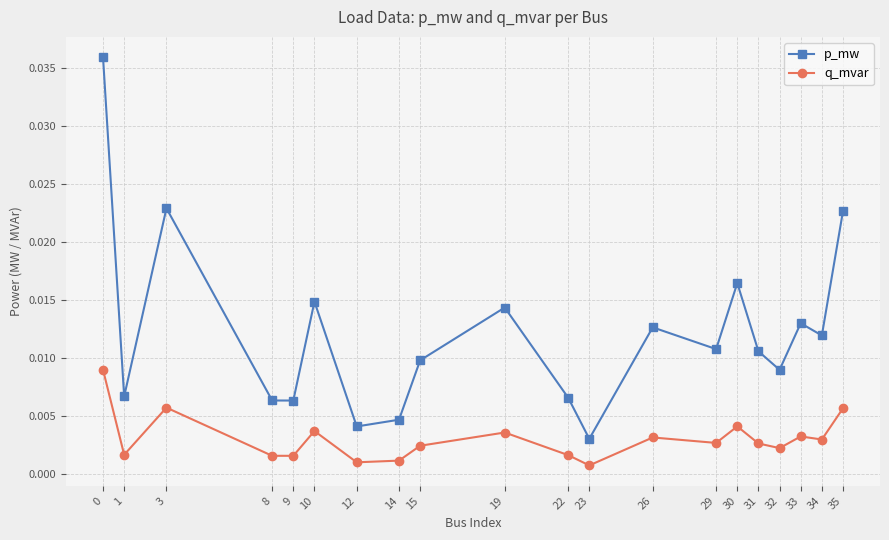

Which series has the largest range (max minus min)?

p_mw